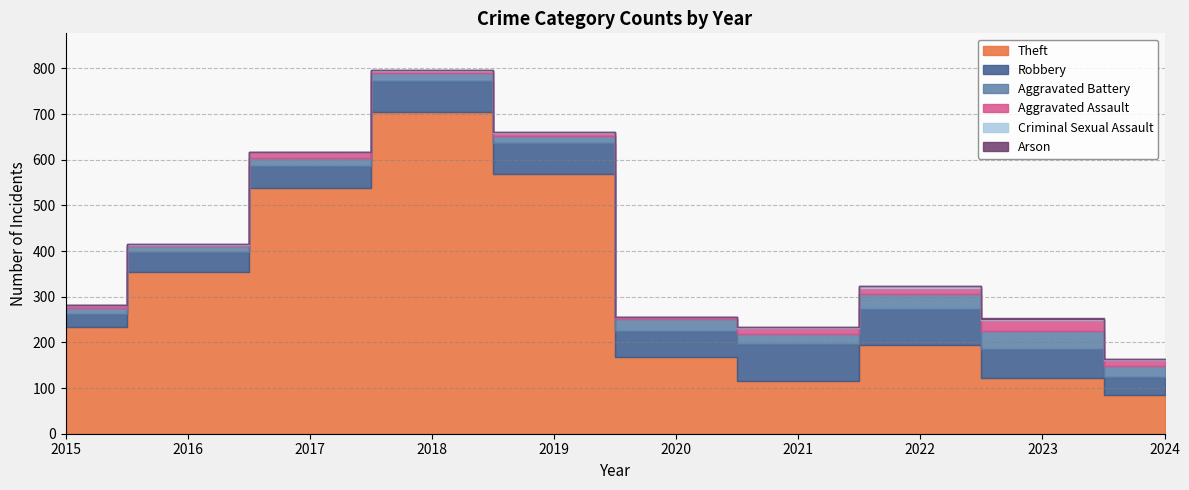

What is the total value across all series at 2017?

617